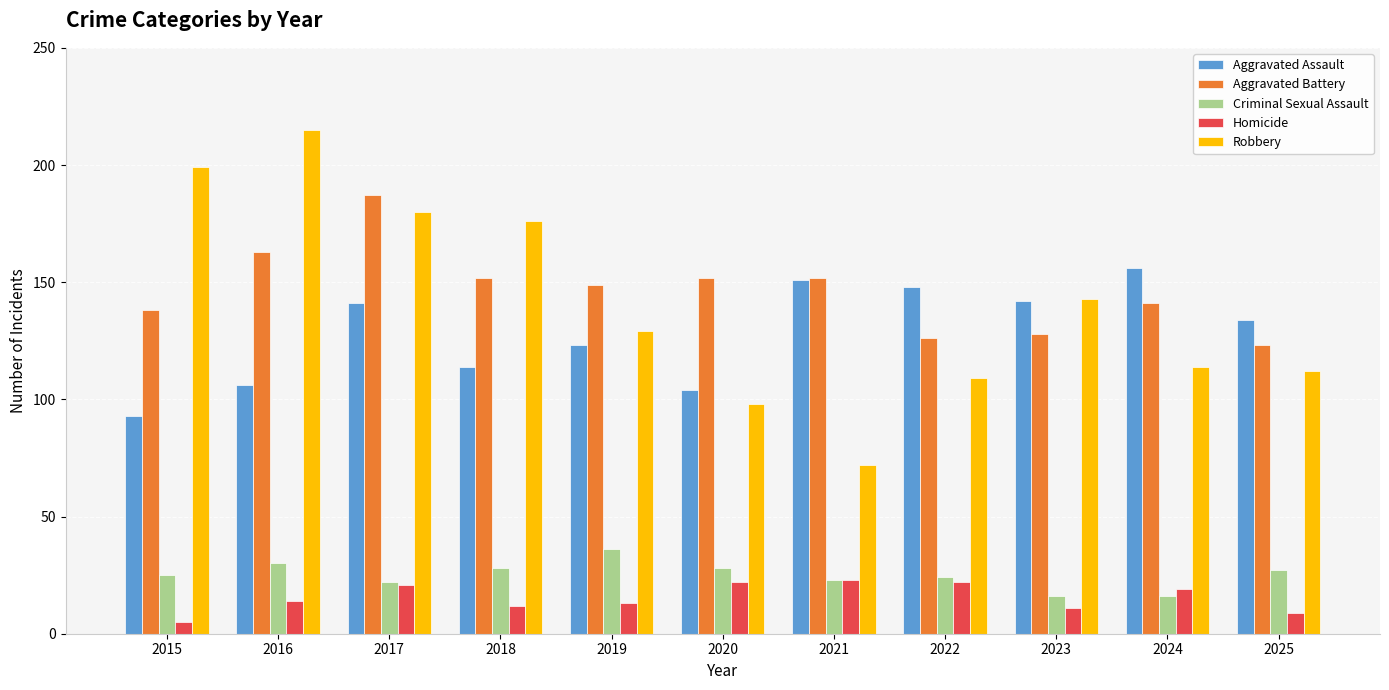

What is the value of the Aggravated Battery bar at the 10th from the left?

141